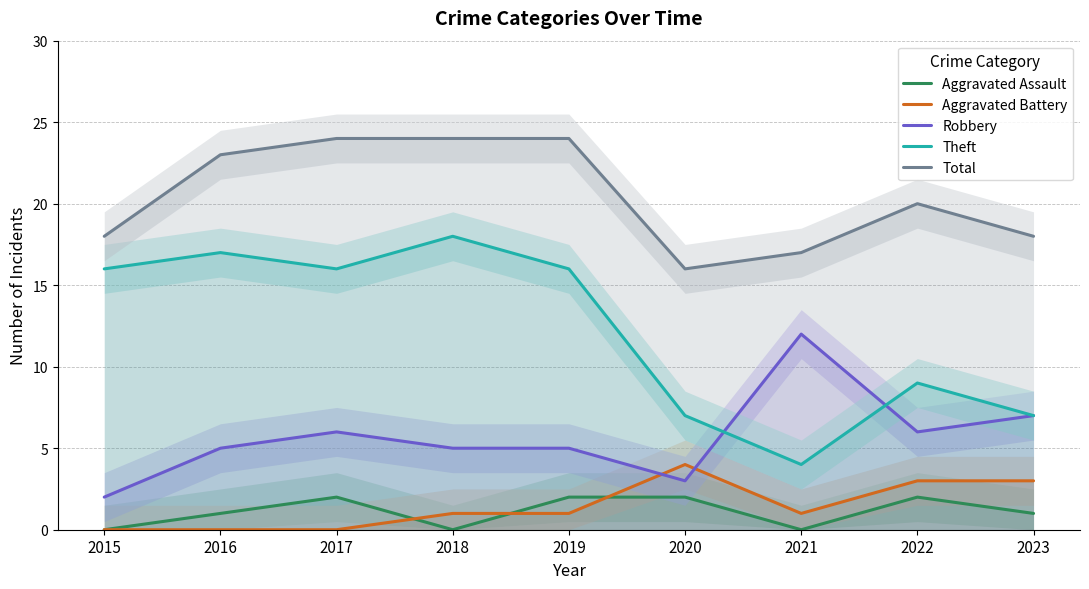

At which label does Robbery reach its minimum?

2015